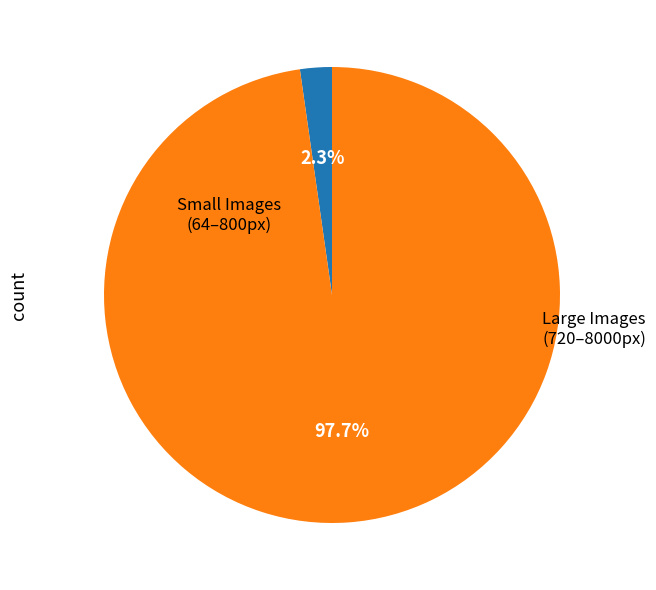

Is there any slice that represents more than half of the pie?

Yes